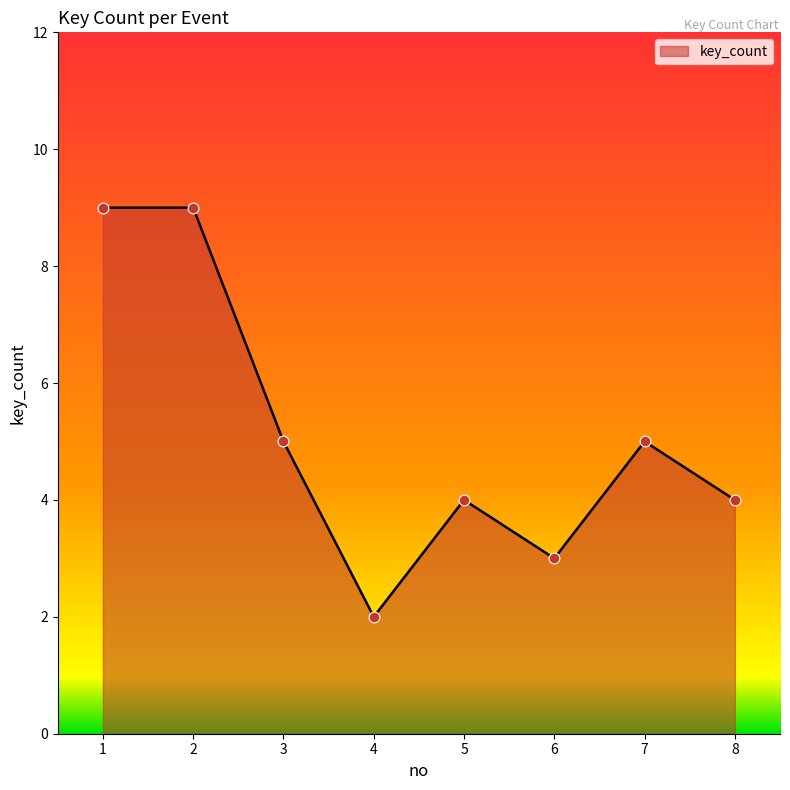

What is the change in value from 3 to 4?

-3